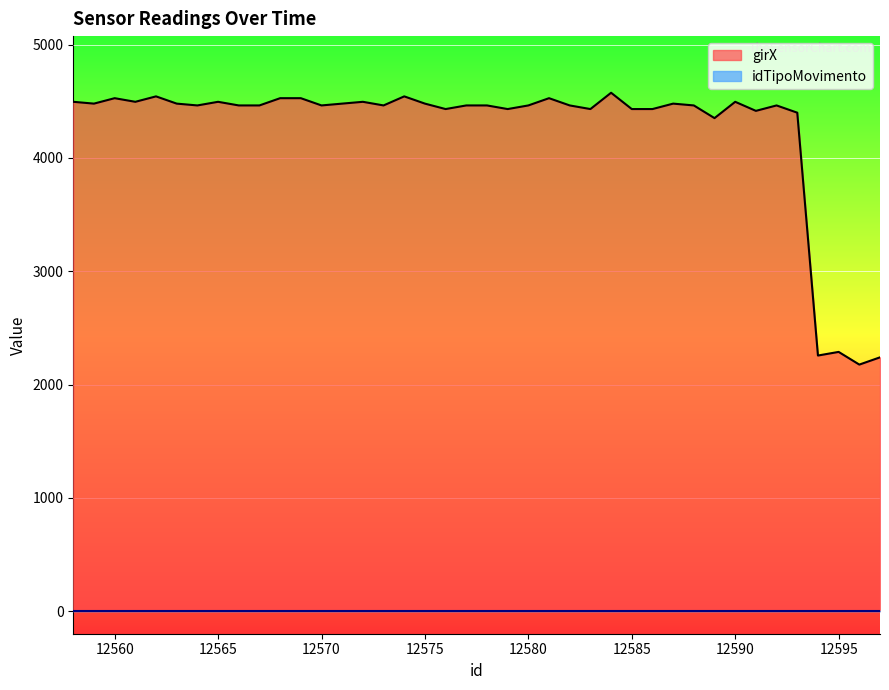

How many distinct data groups are displayed?

2